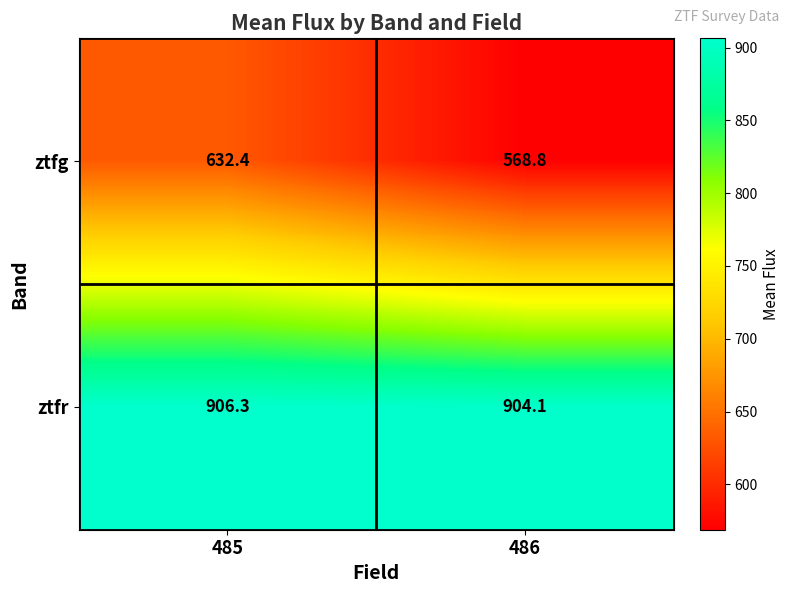

At which label is ztfr closest to 905?

486